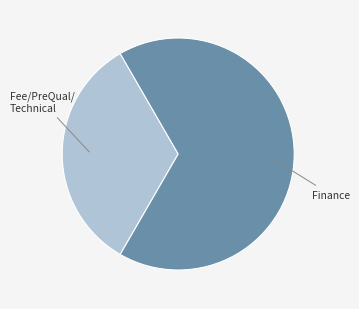

Does any single category account for the majority?

Yes